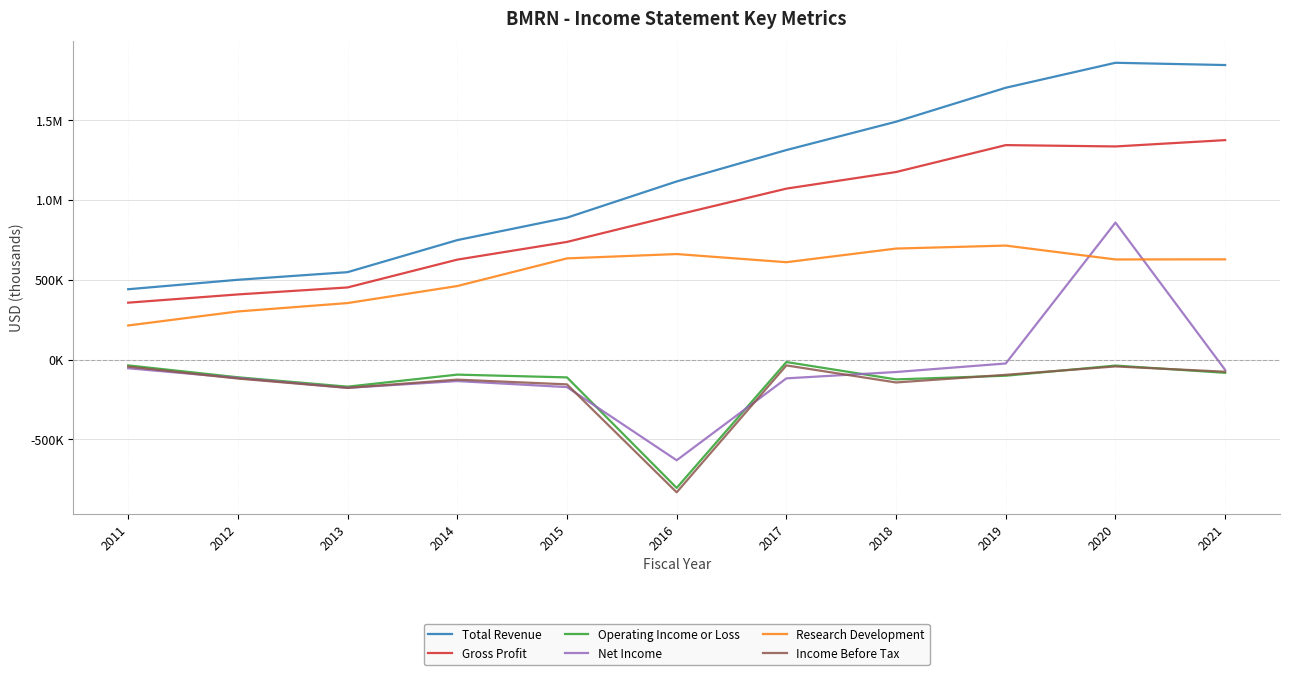

Which category has the highest value in the Operating Income or Loss series?

2017